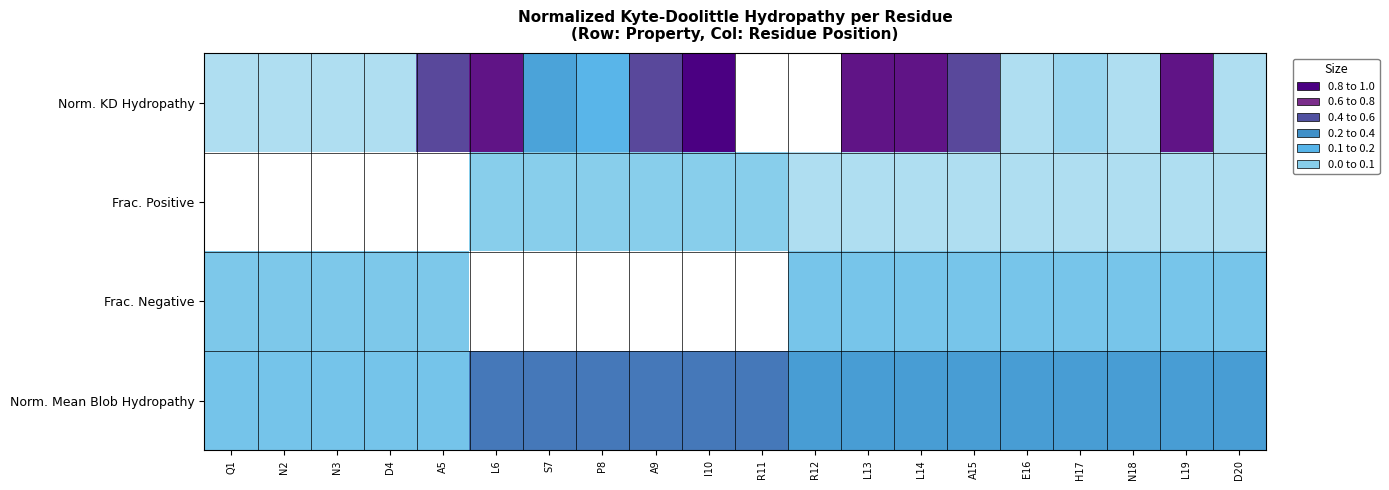

How many series are shown in this chart?

4